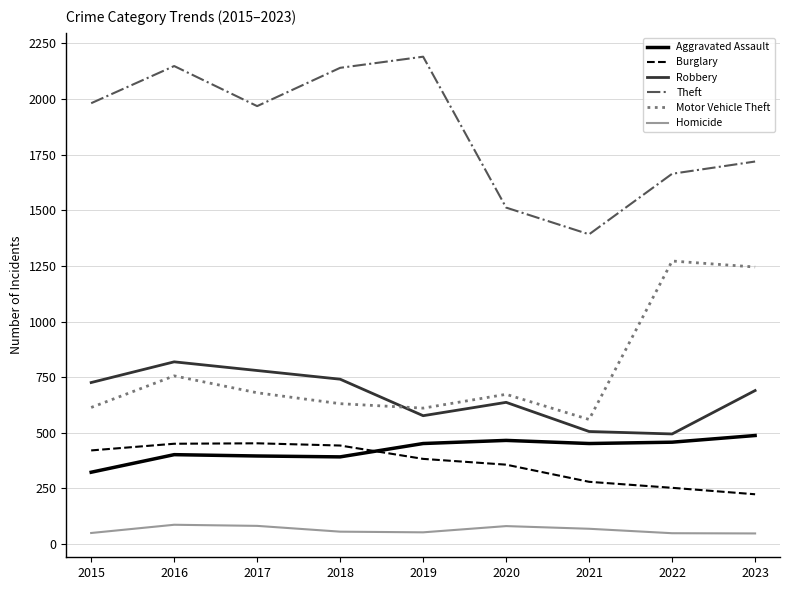

What is the difference between the highest and lowest values at 2017?

1886